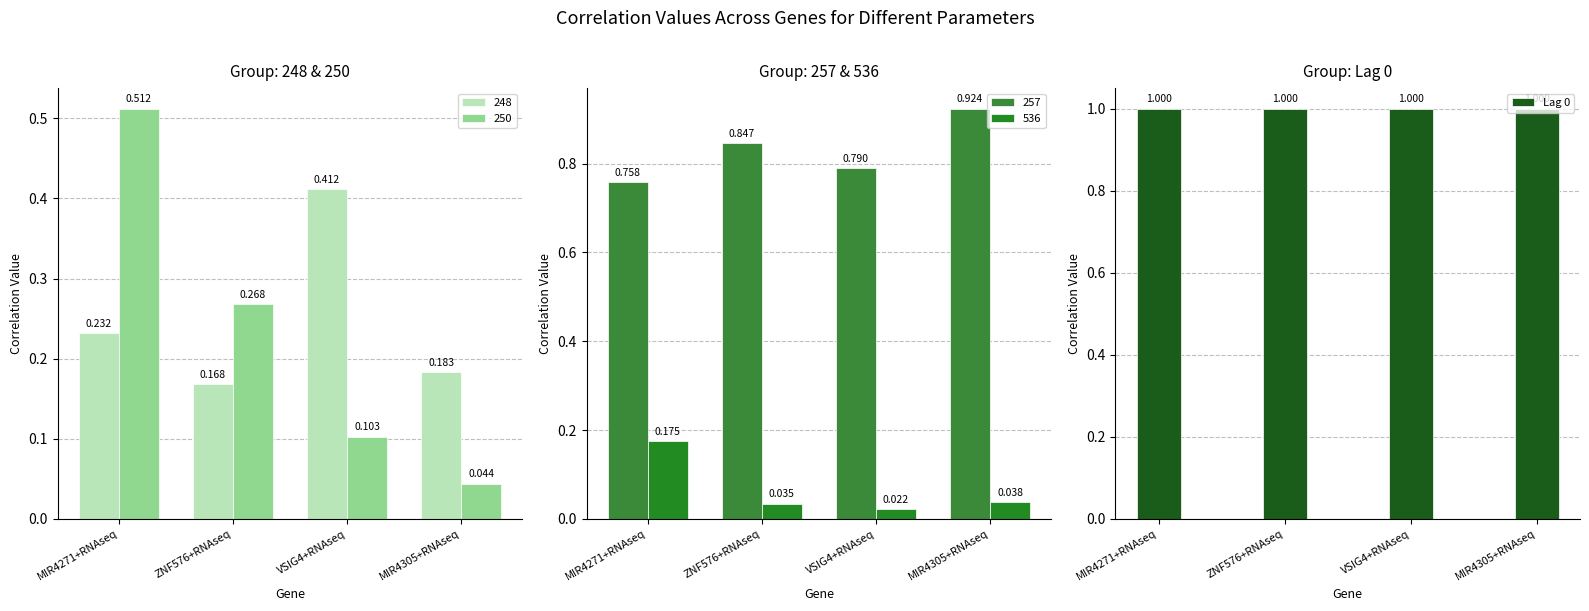

What is the difference between the maximum and minimum values in the 536 series?

0.2